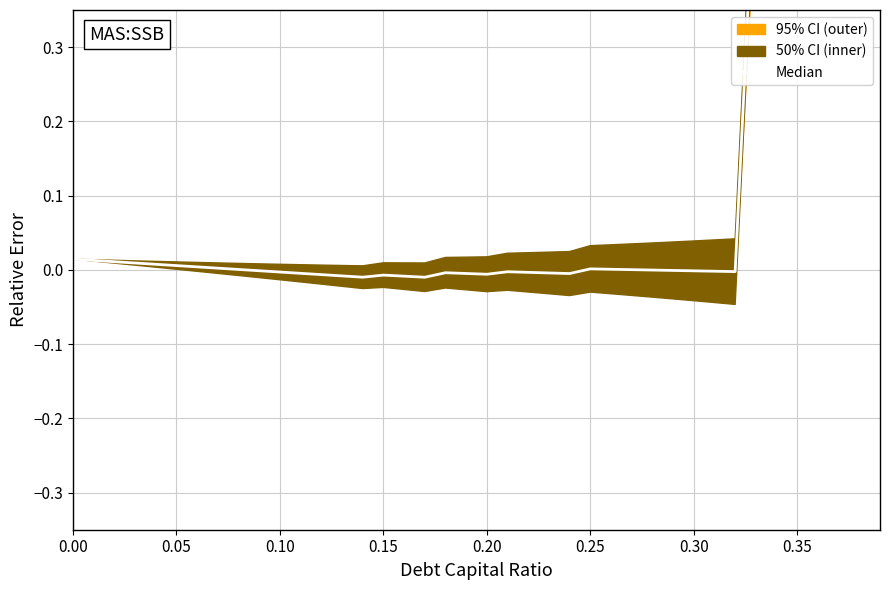

How many values exceed 0?

19